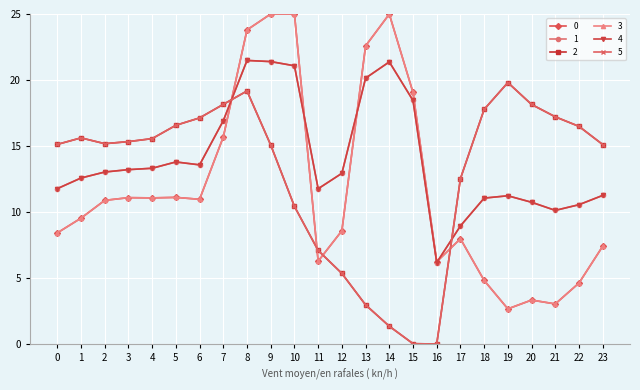

At which label does 2 reach its minimum?

16